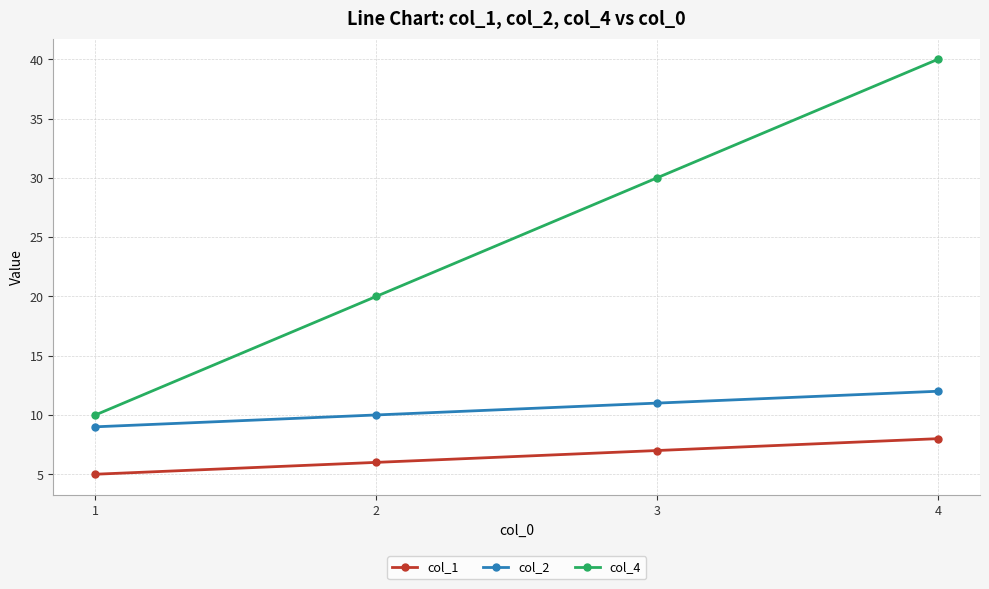

What is the difference between the second highest and second lowest values in the col_4 series?

10